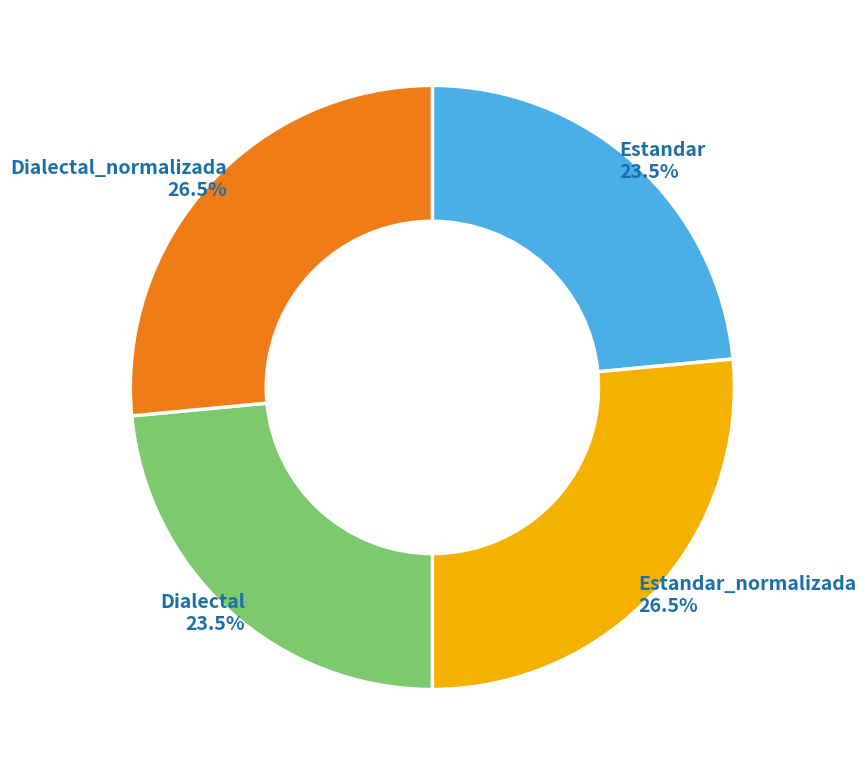

Between Dialectal_normalizada and Dialectal, which is larger?

Dialectal_normalizada